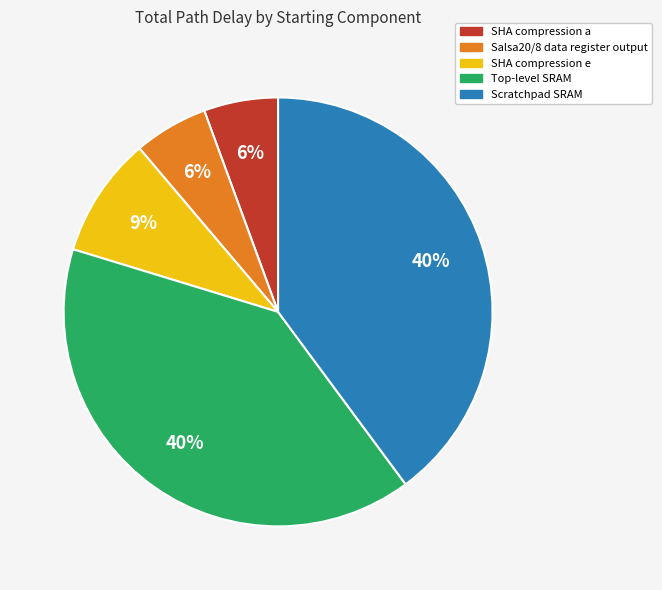

To the nearest percent, what is the average slice percentage?

20%